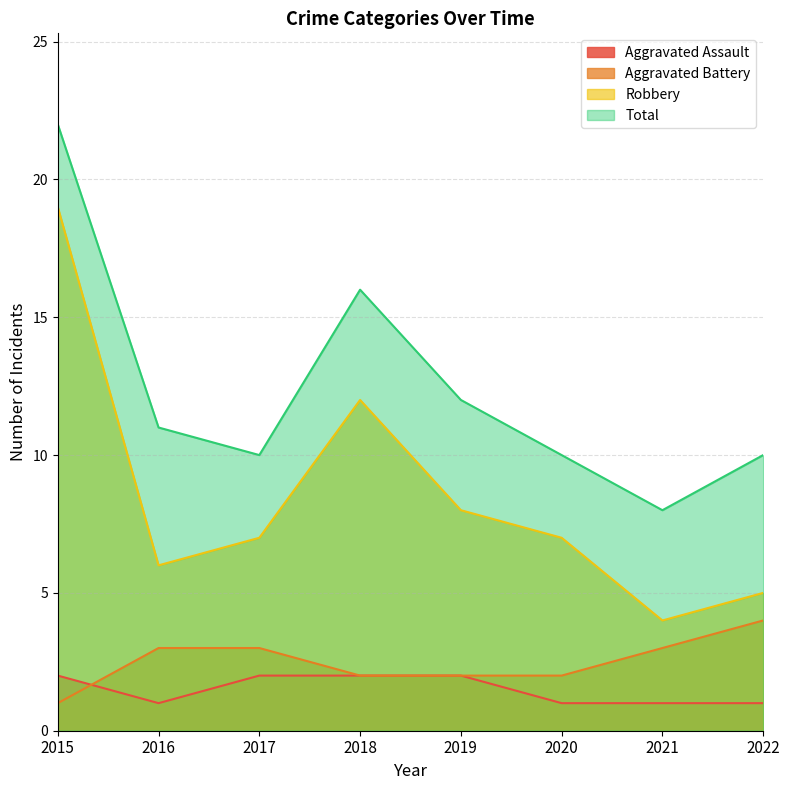

What is the approximate value of Aggravated Assault at 2021?

1